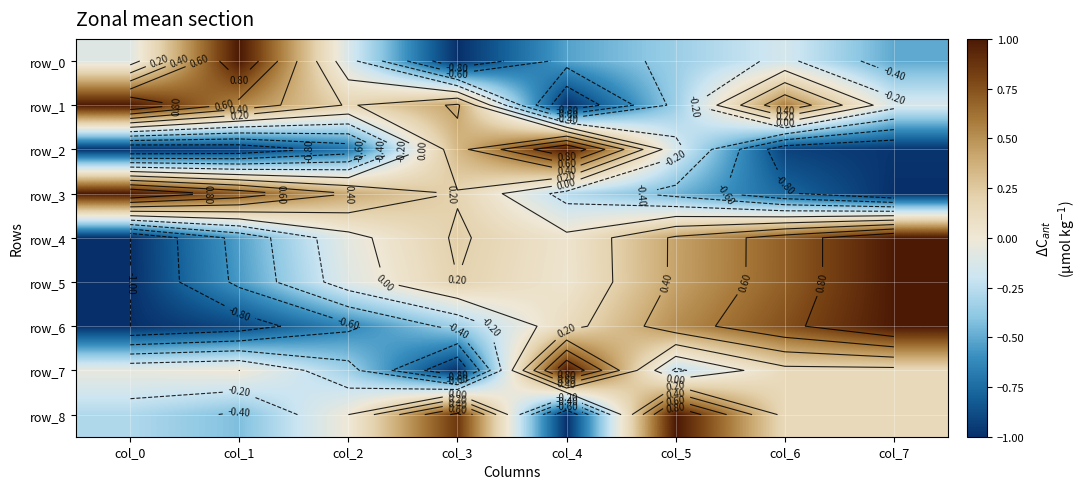

Is it true that row_3 equals -0.8 at col_6?

True